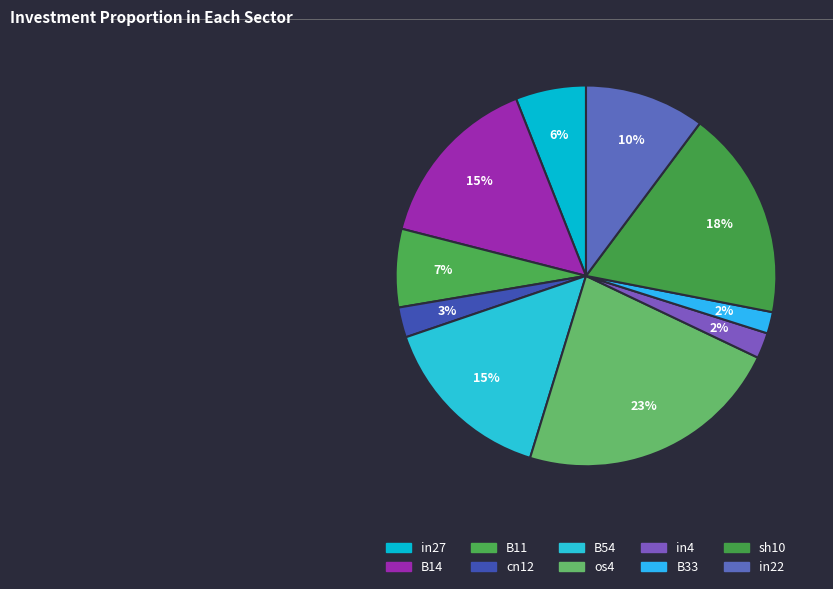

Is in4 the majority of the pie?

No